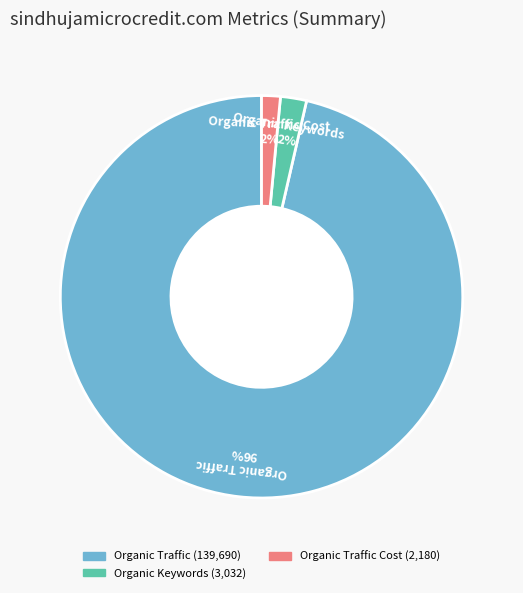

Is there any slice that represents more than half of the pie?

Yes